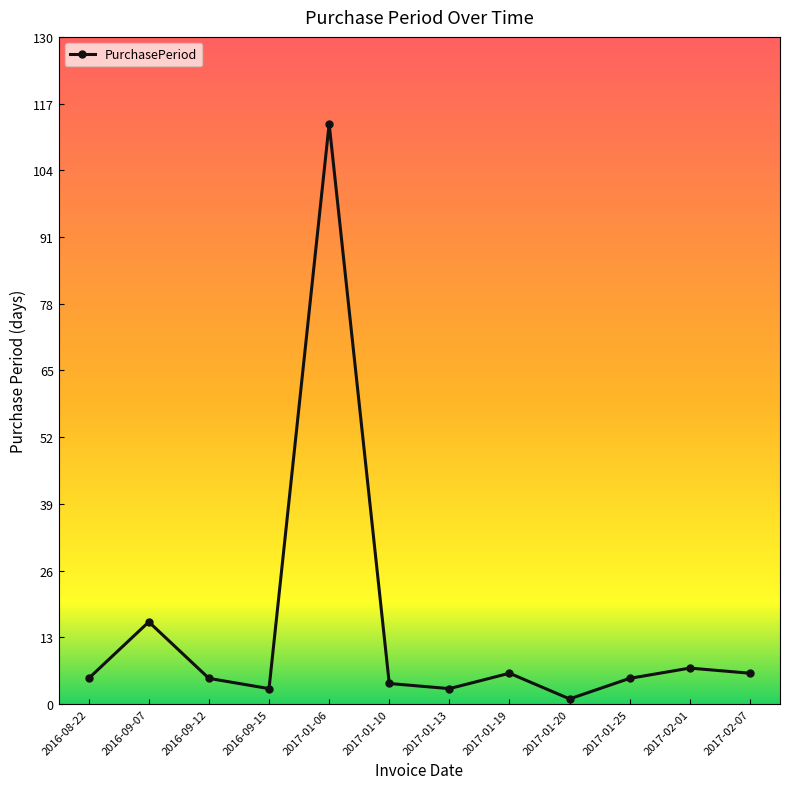

What is the label of the 1st point from the right?

2017-02-07